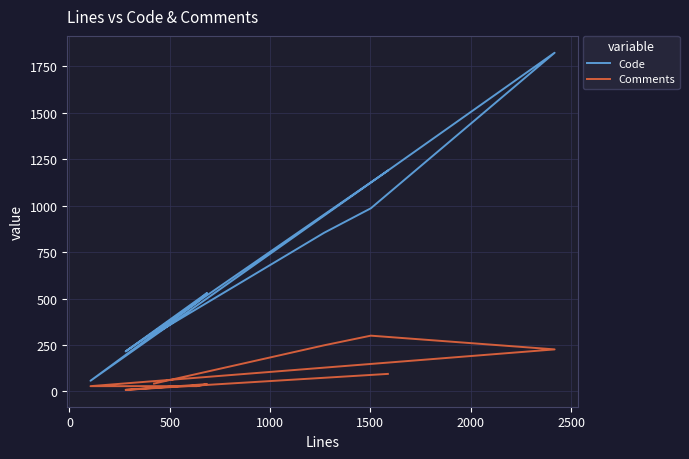

Is the value of Comments at 2500 greater than the value of Code at 3000?

No